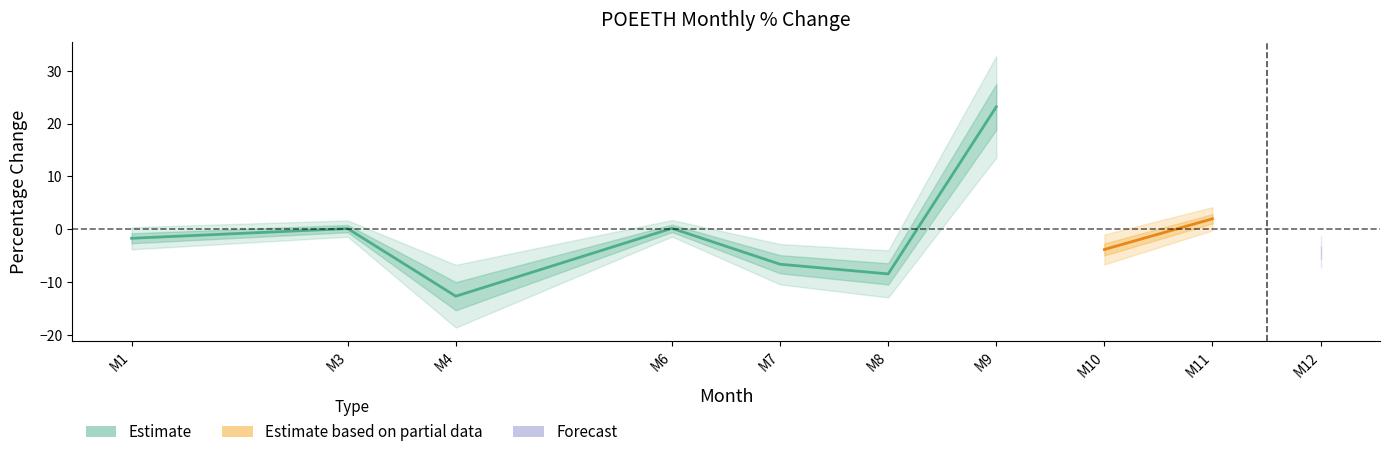

Rank the categories by value from lowest to highest.

4, 8, 7, 12, 10, 1, 3, 6, 11, 9